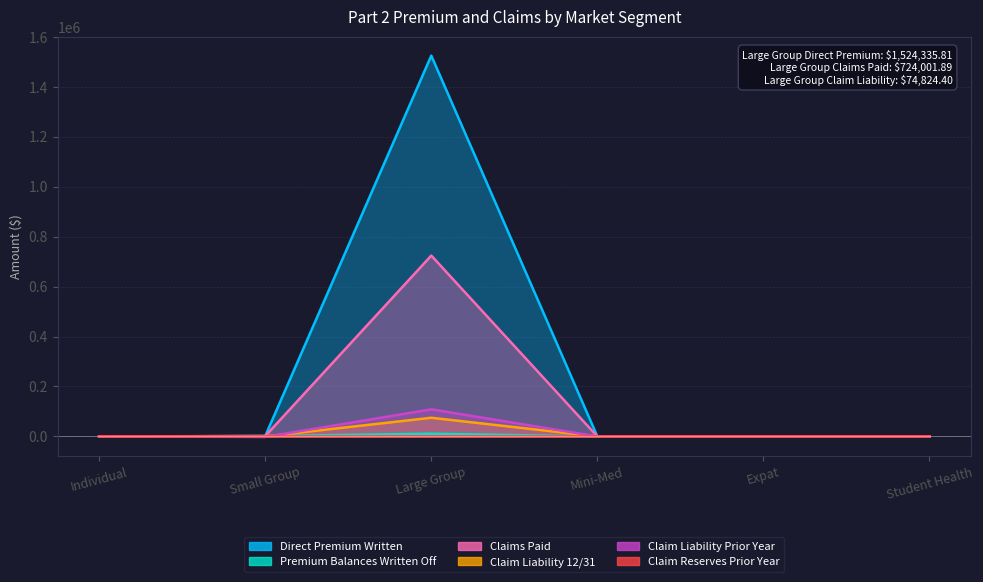

Does the chart display data point markers on the line(s)?

No